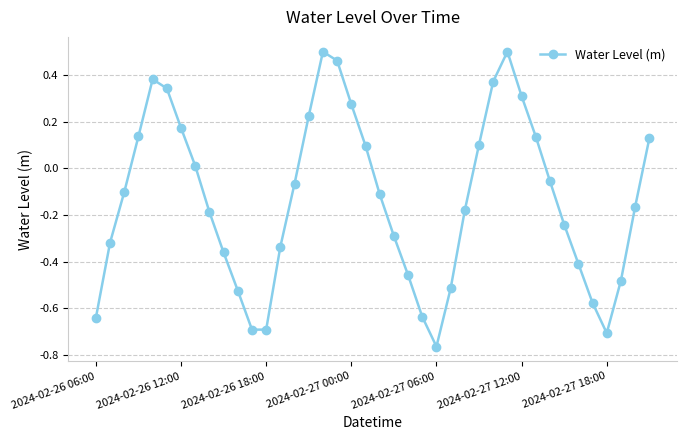

What is the sum of all values?

-5.4